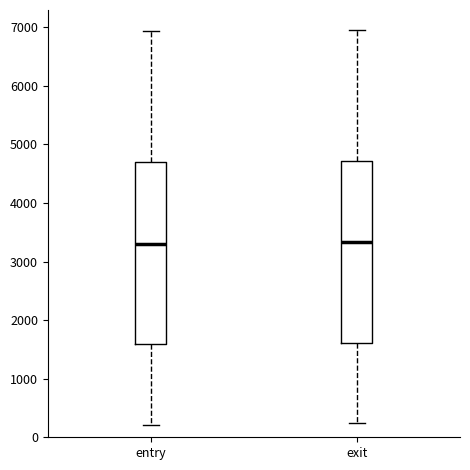

Where is the lower edge of the box for exit on the y-axis? The values are not printed on the chart, so give them approximately, as read against the axis.

1600